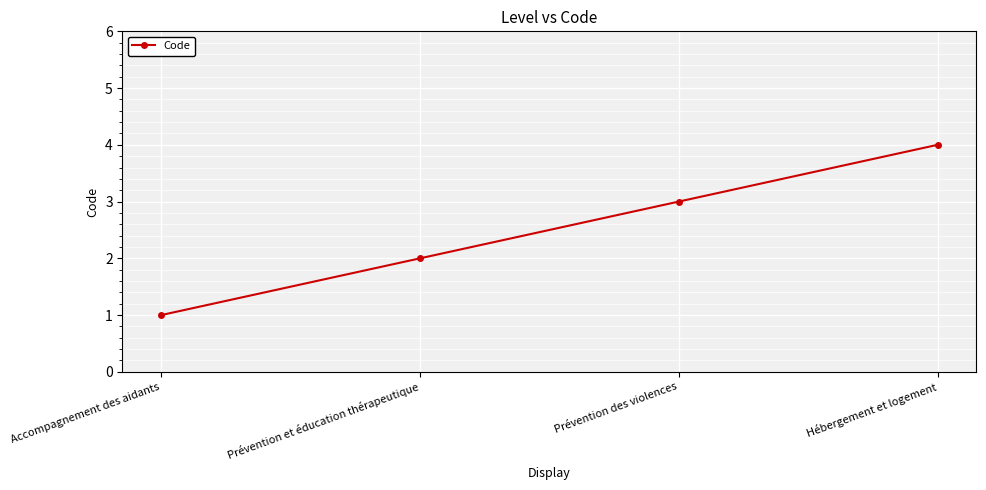

What is the minimum value shown in the chart?

1